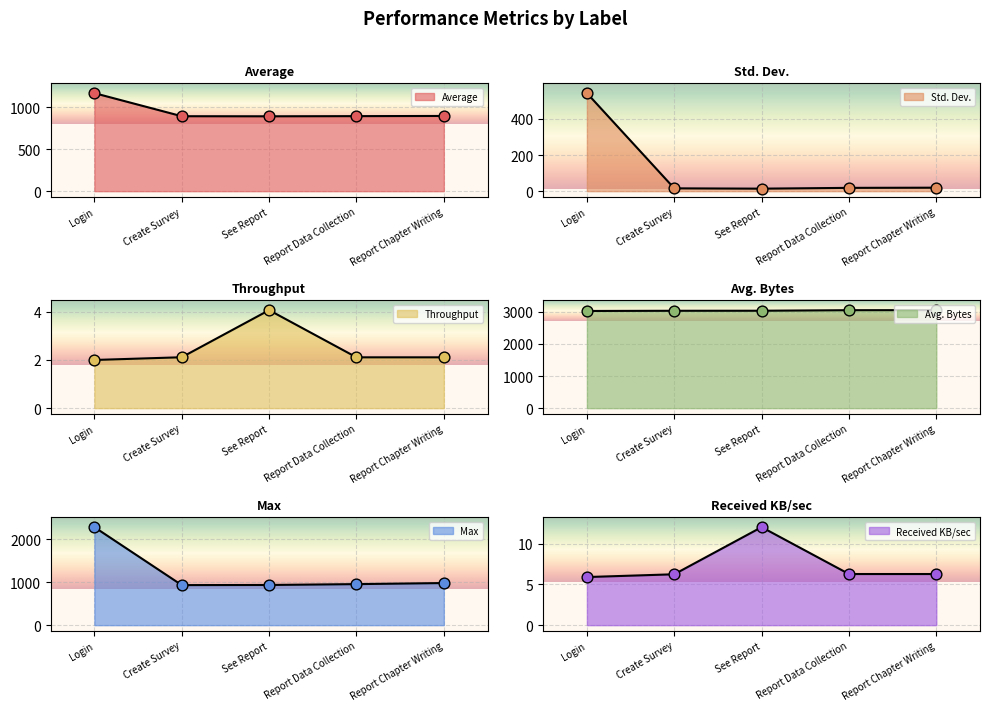

Which series contains the highest Y value?

Avg. Bytes